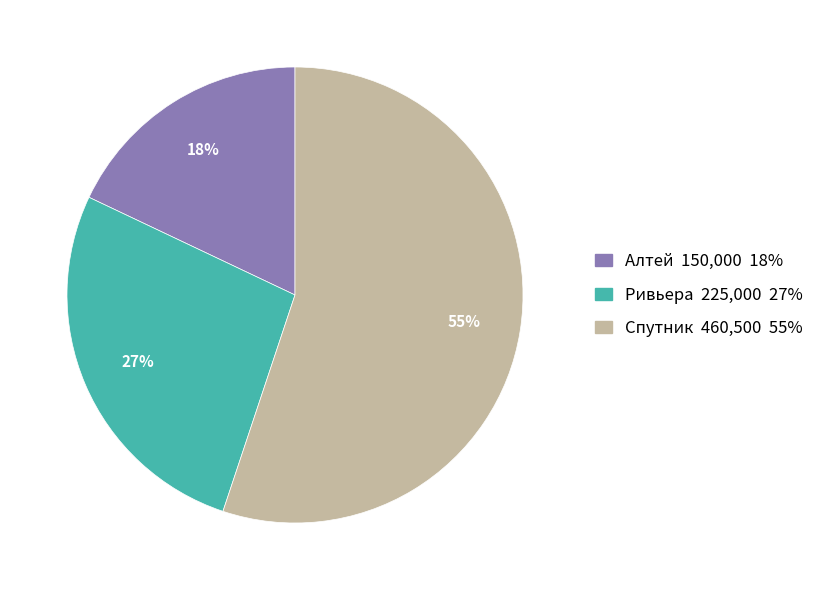

What is the ratio of the value at Алтей 150,000 18% to the value at Спутник 460,500 55%?

0.3